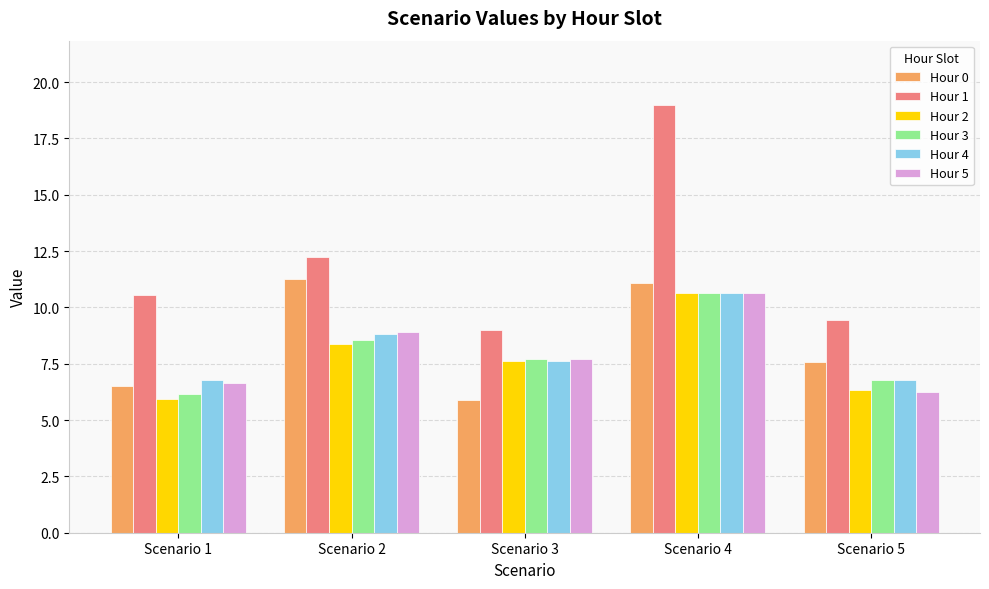

Which series changed the most between Scenario 2 and Scenario 5?

Hour 0